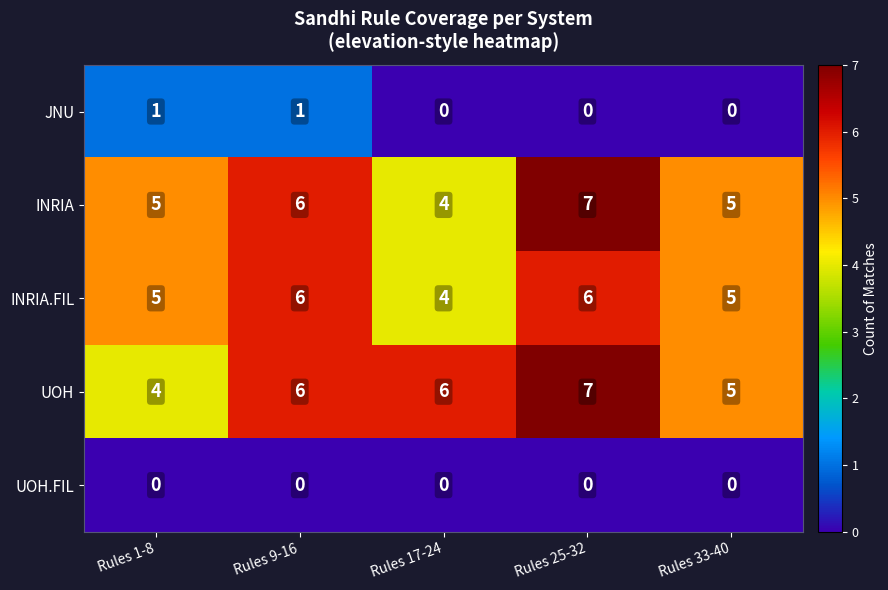

What is the sum of all INRIA values?

27